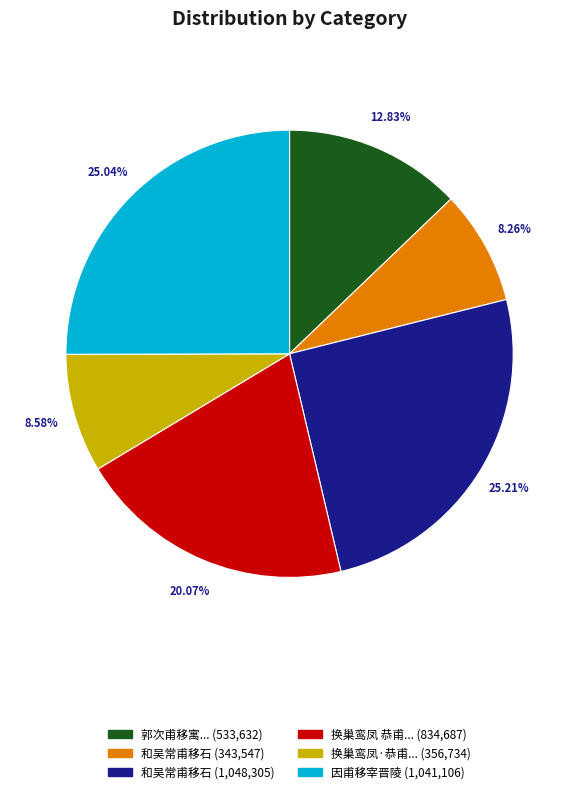

Is there any slice that represents more than half of the pie?

No